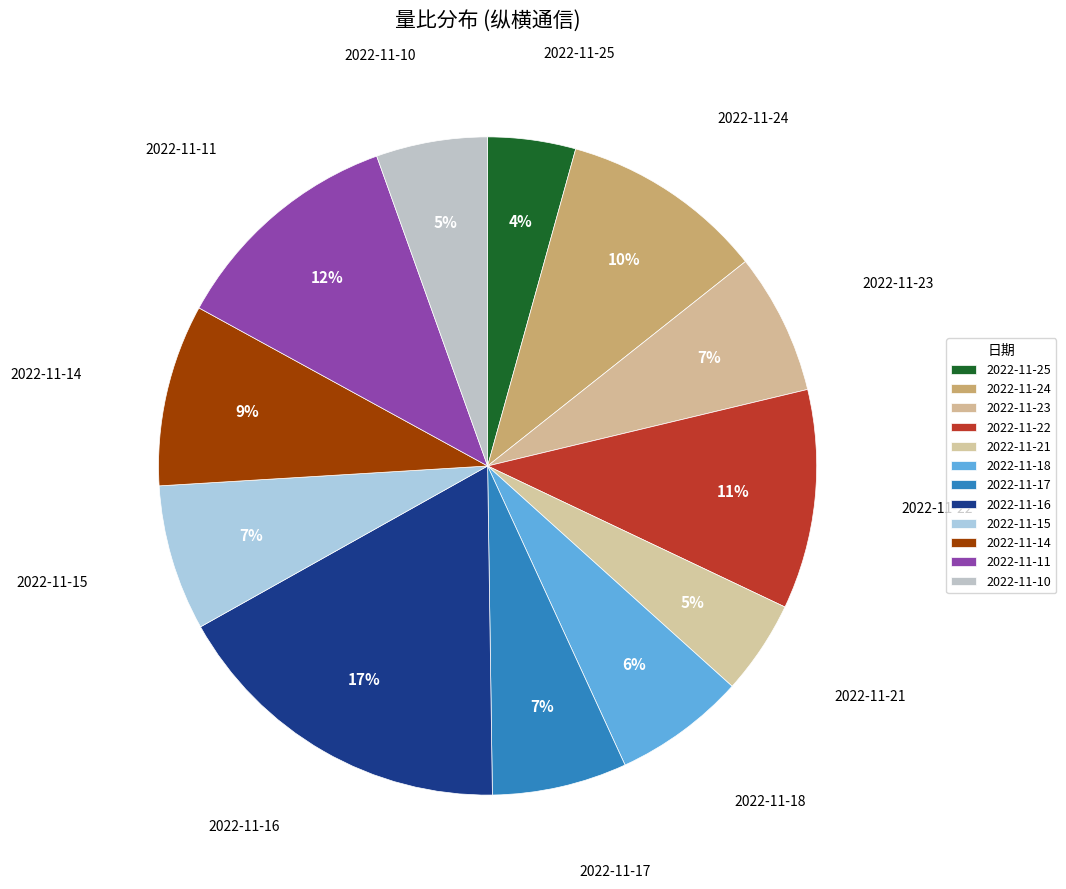

Is the sum of 2022-11-23 and 2022-11-17 greater than half?

No